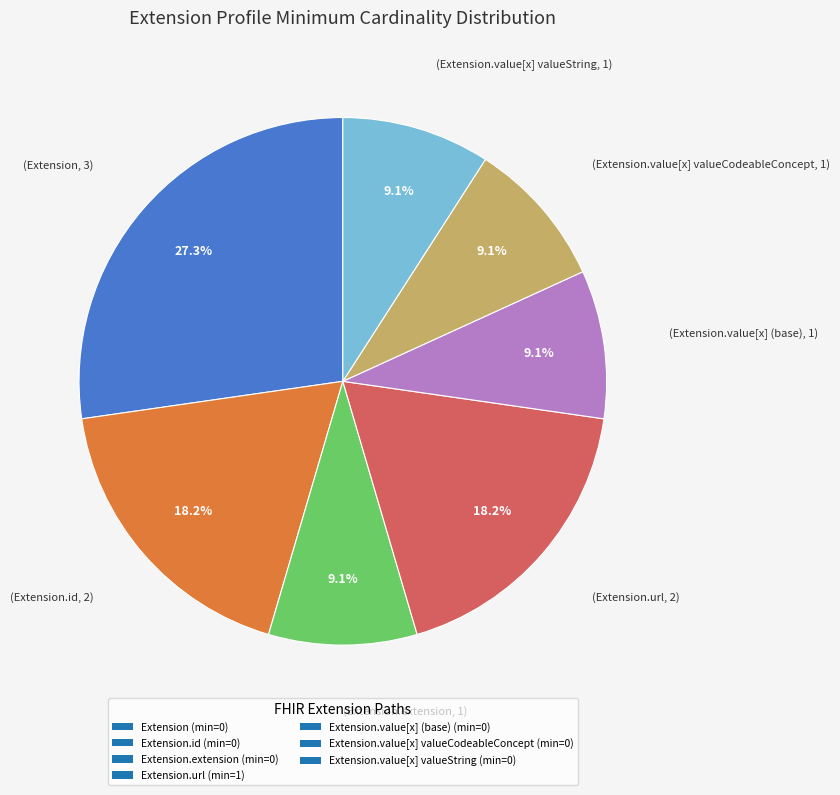

Does any single category account for the majority?

No